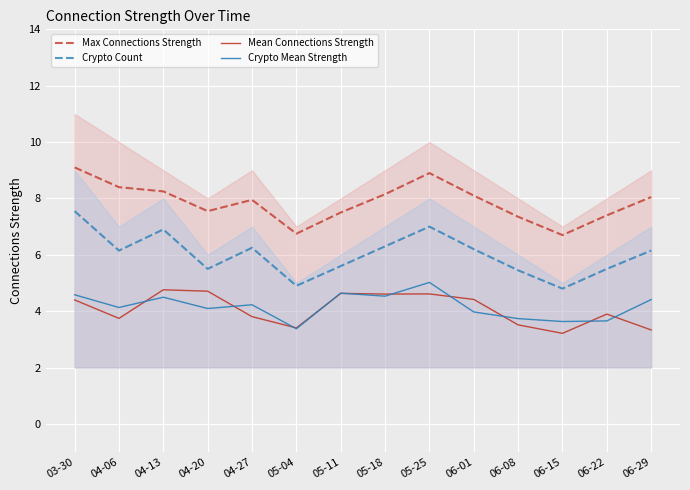

Where do Mean Connections Strength and Crypto Mean Strength first cross each other?

04-06 and 04-13